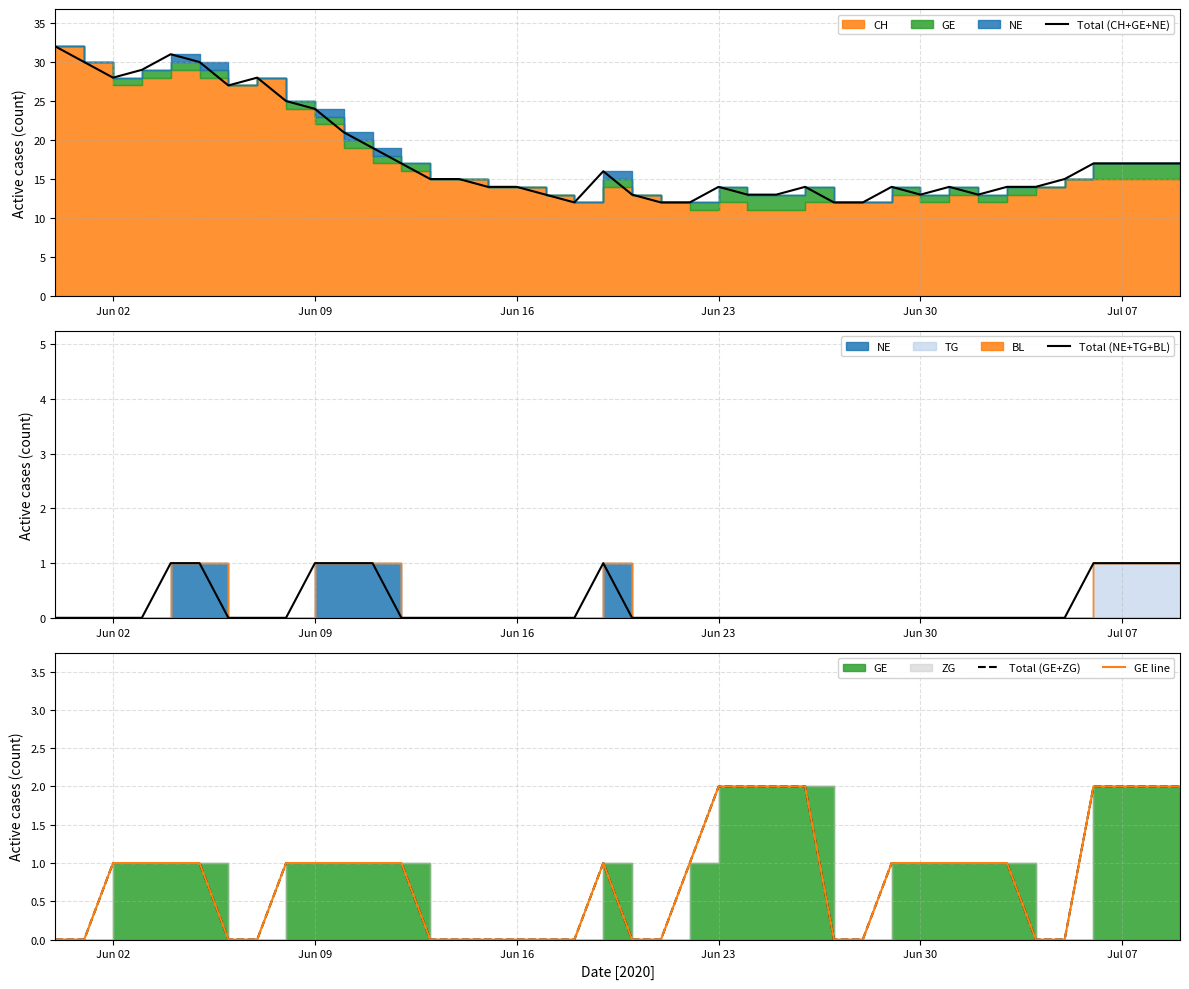

How many data points in Total (CH+GE+NE) are less than 15?

19